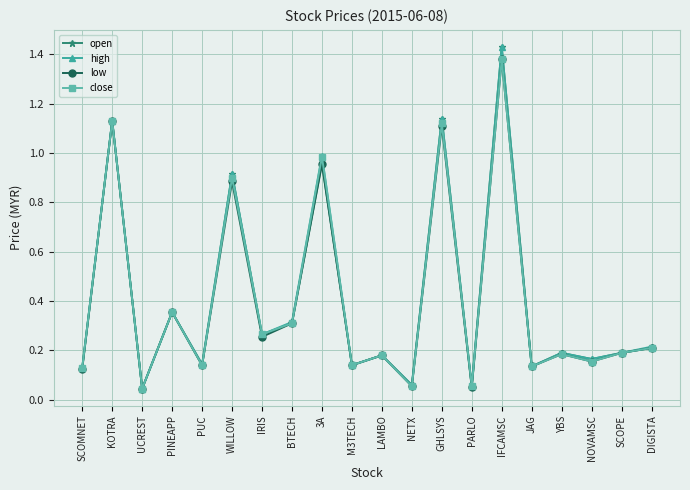

How many interior local peaks does the high series have?

8